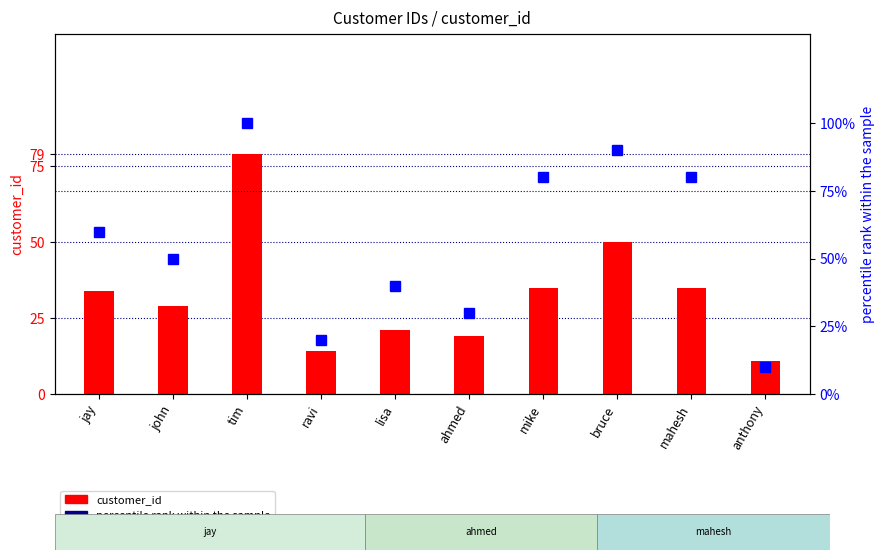

What is the maximum value shown in the chart?

100